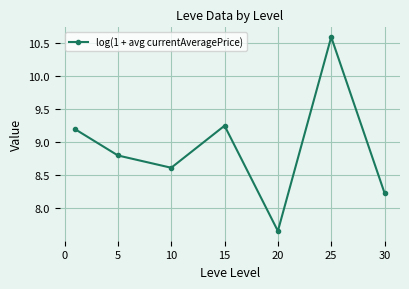

True or false: the data has more than 0 interior local peaks.

True